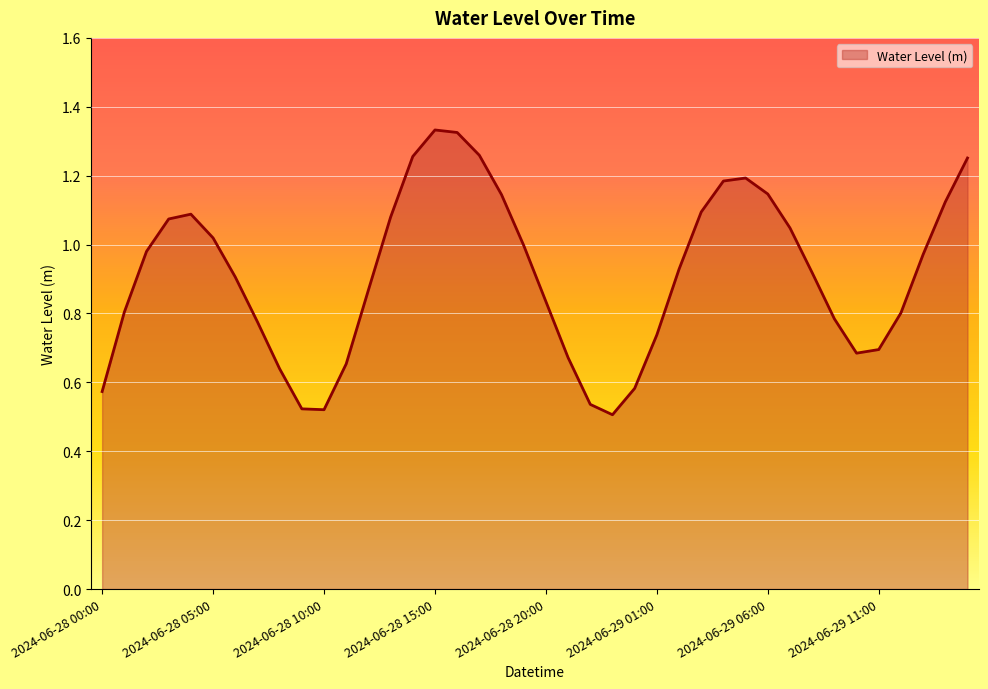

What is the average value?

0.9